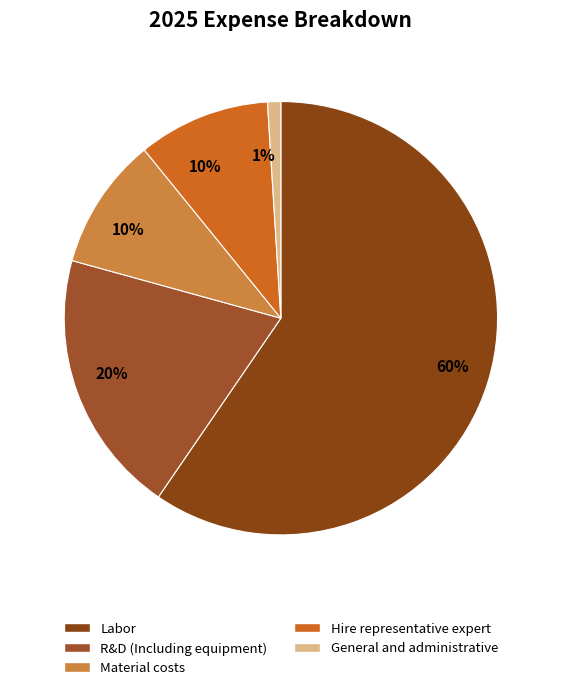

How many segments does this pie chart have?

5